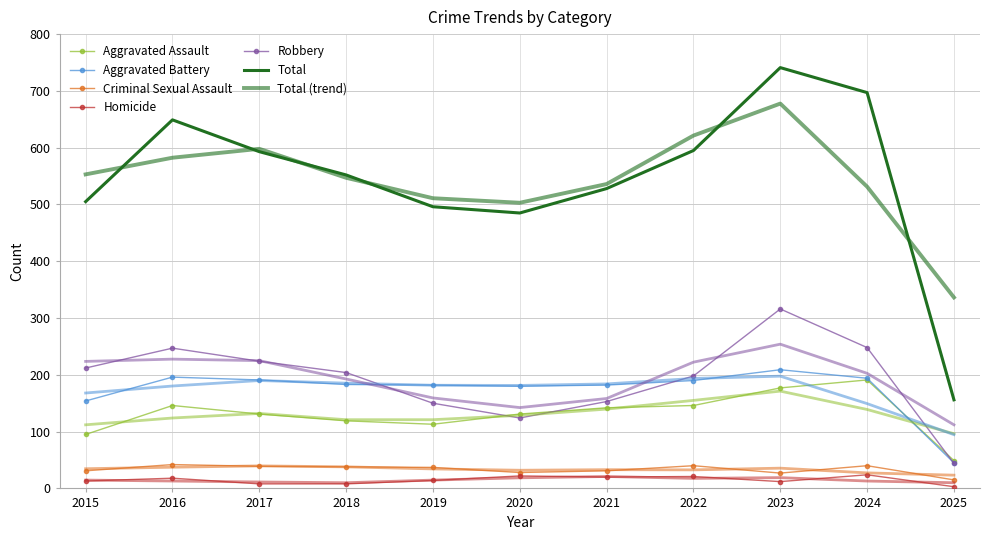

What is the approximate value of Total at 2017, to the nearest 10?

590